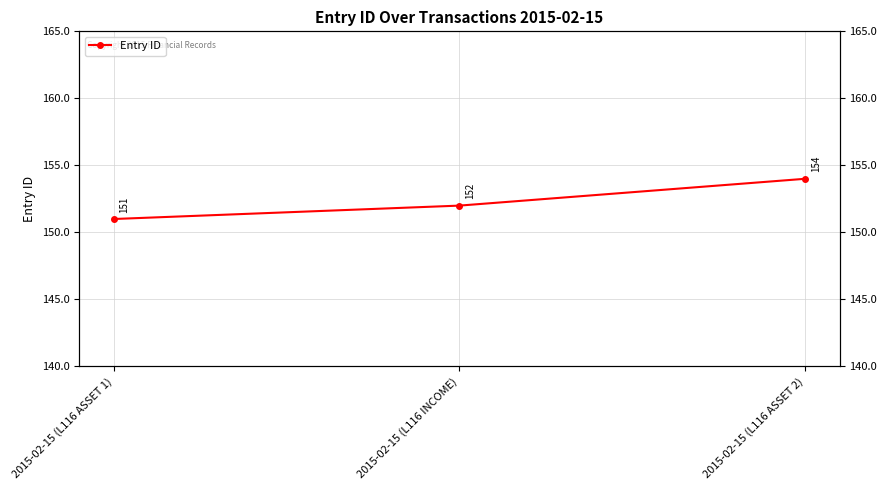

What position from the left is 2015-02-15 (L116 ASSET 1)?

1